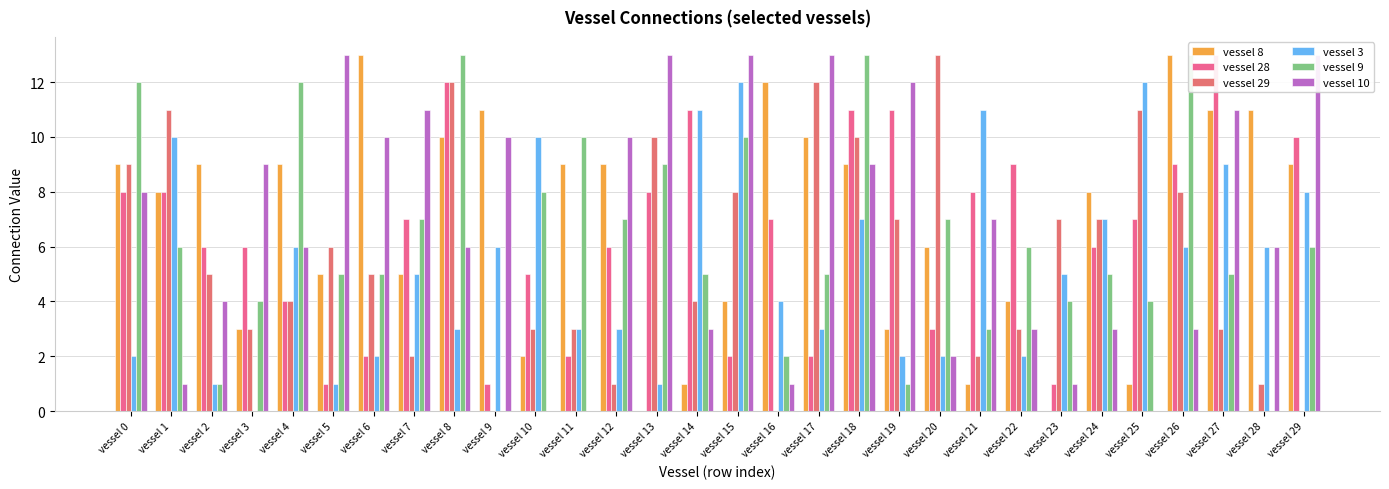

What is the greatest value displayed?

13